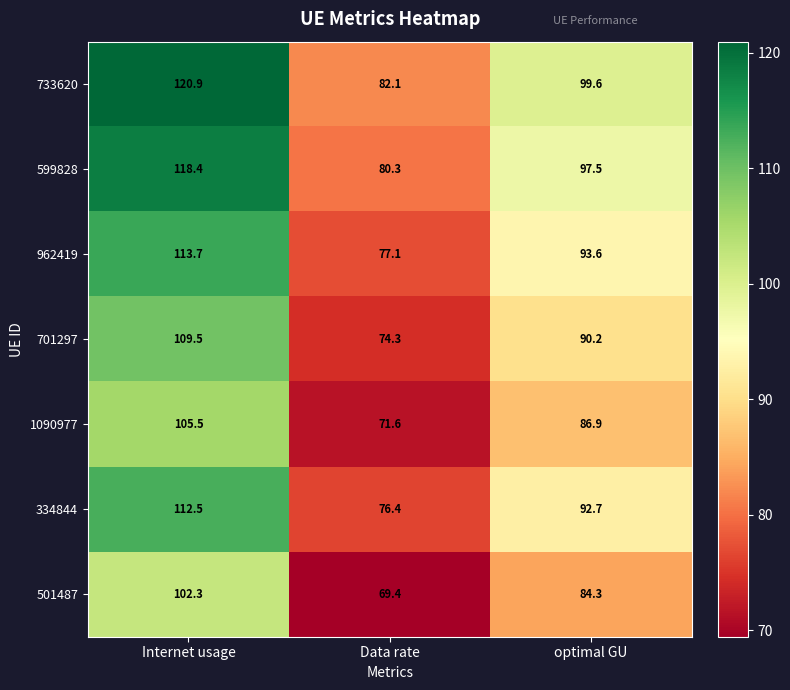

At which category is the sum across all series the highest?

Internet usage